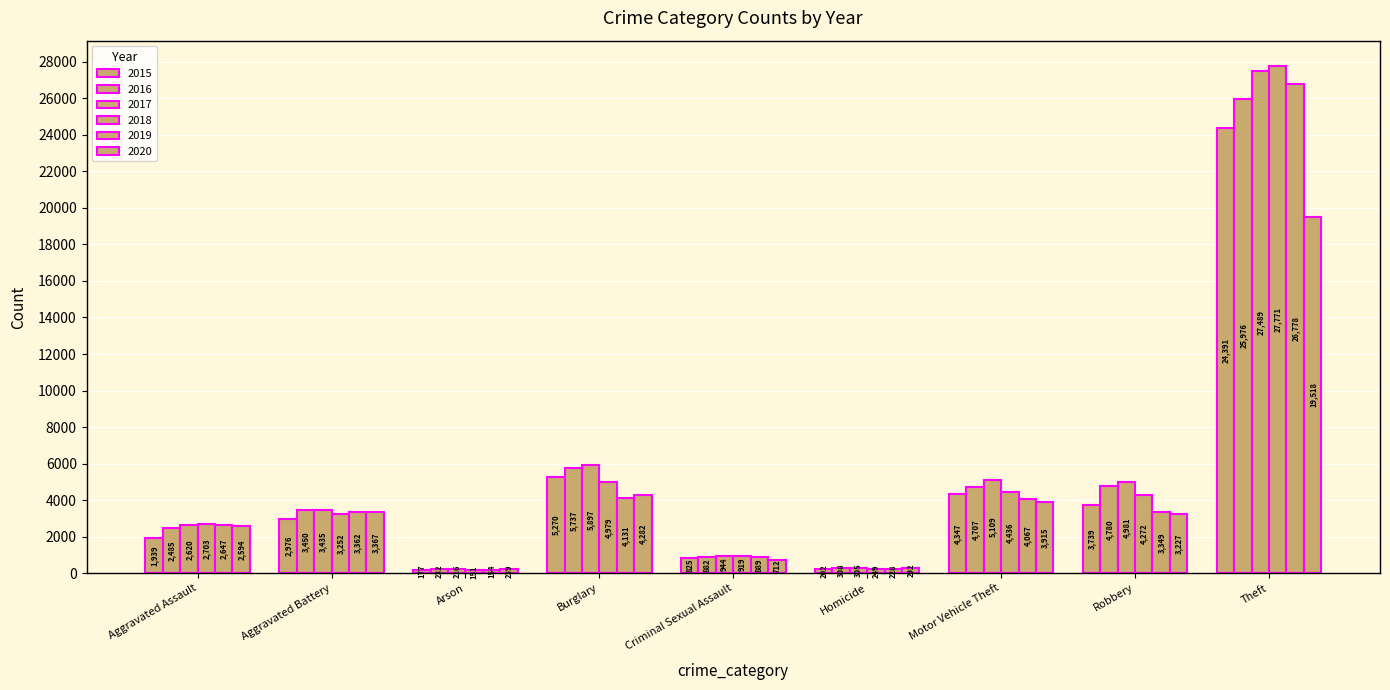

Where is 2019 nearest to the value 13466?

Burglary